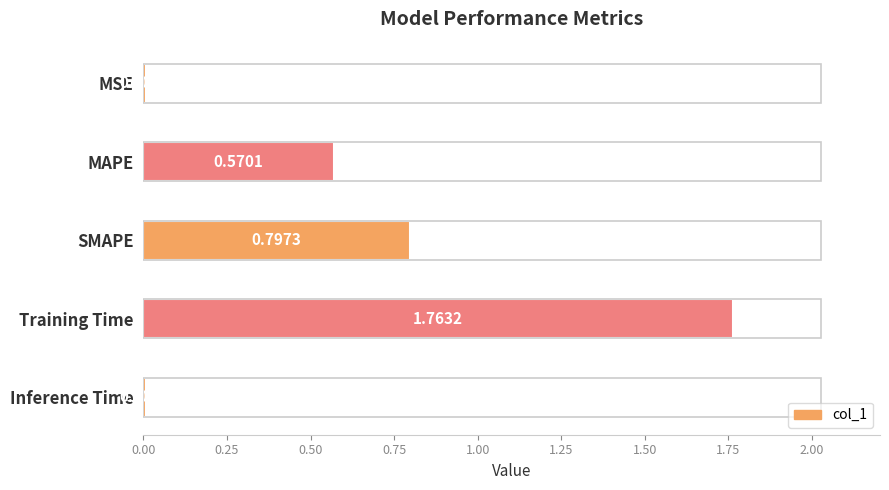

At which label is the value closest to 0?

Inference Time